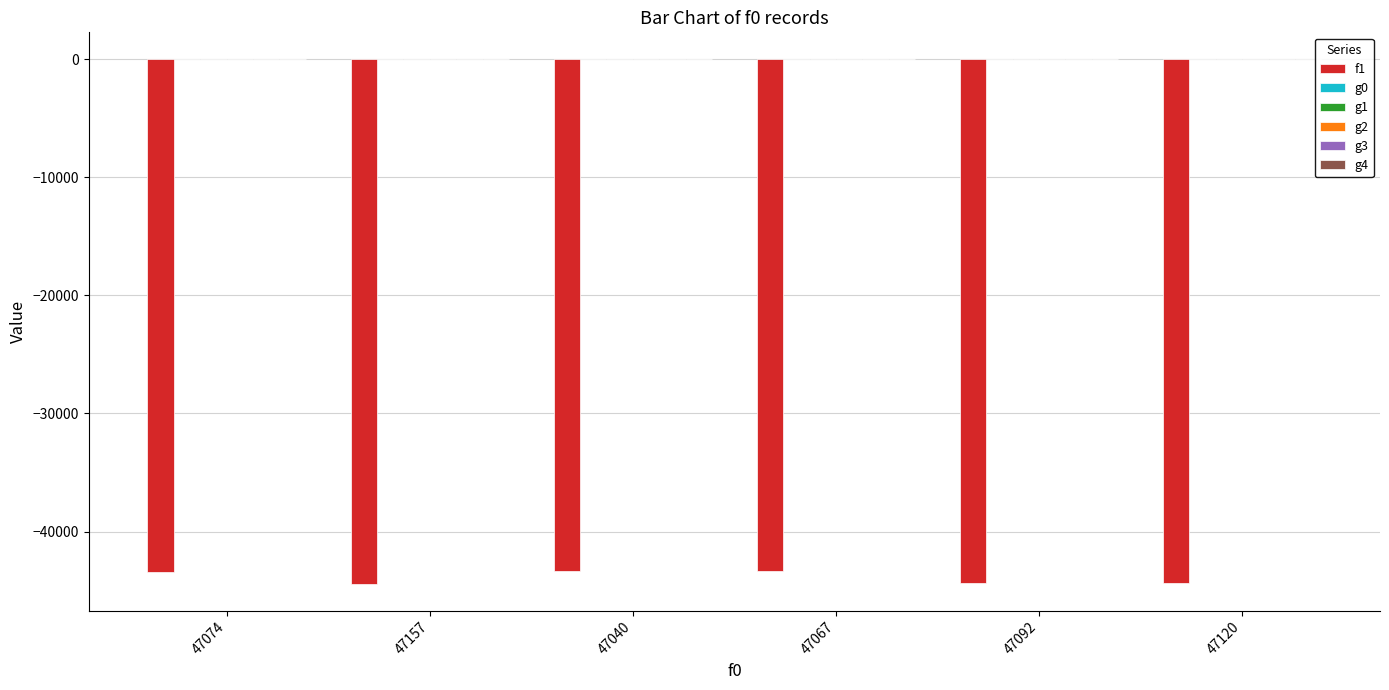

True or false: f1 has a value of -28211.8 at 47074.

False